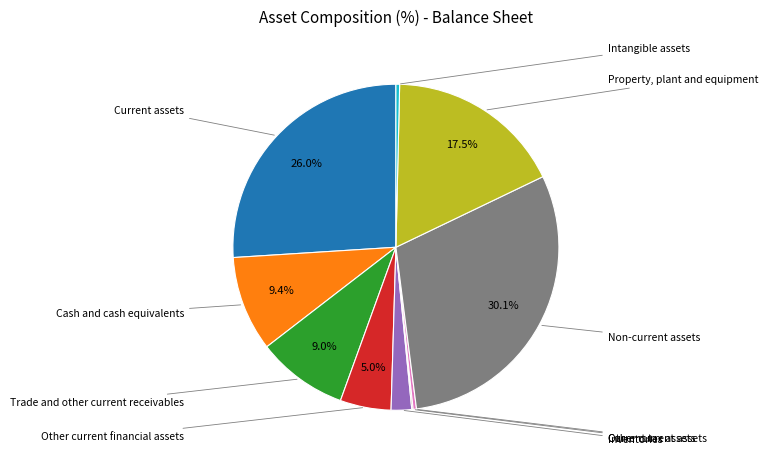

Does any single category account for the majority?

No